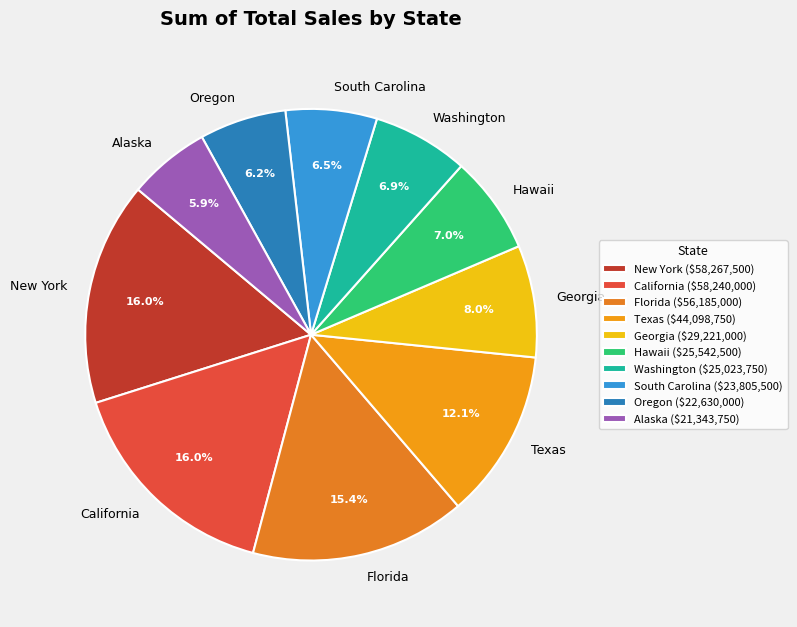

What percentage is the New York slice, to the nearest percent?

16%